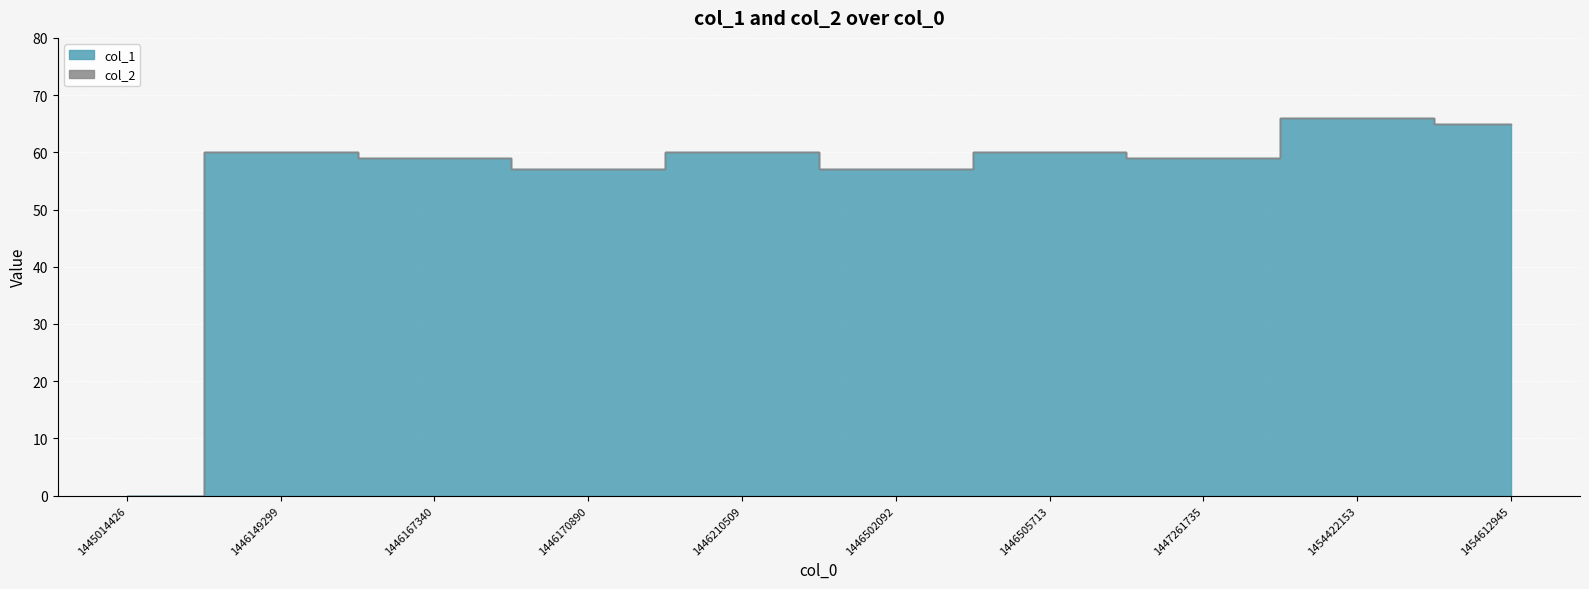

Reading right to left, what are all the values shown in this chart?

1454612945=65	1454422153=66	1447261735=59	1446505713=60	1446502092=57	1446210509=60	1446170890=57	1446167340=59	1446149299=60	1445014426=0